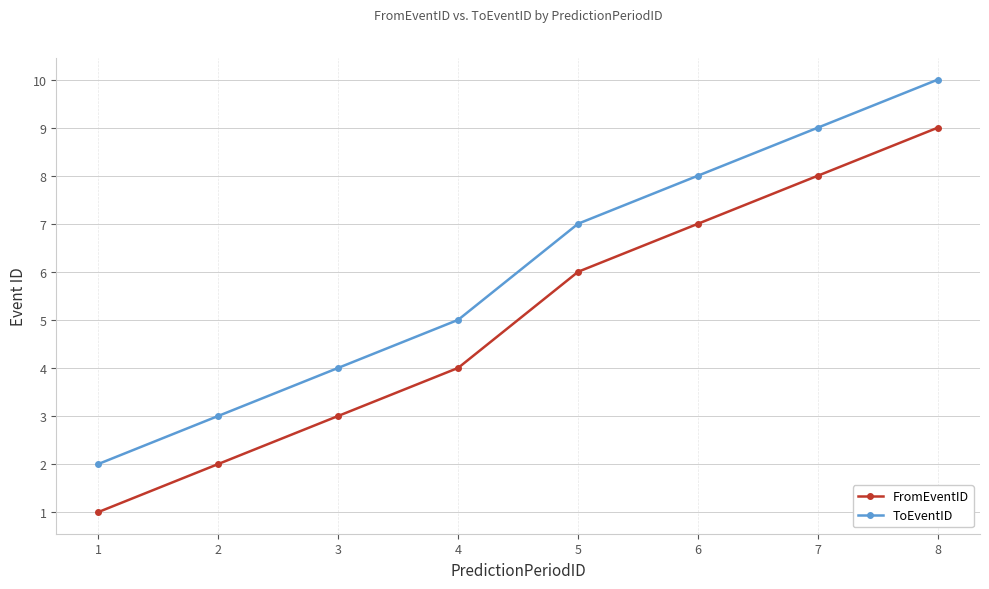

Rank the categories by FromEventID value from highest to lowest.

8, 7, 6, 5, 4, 3, 2, 1